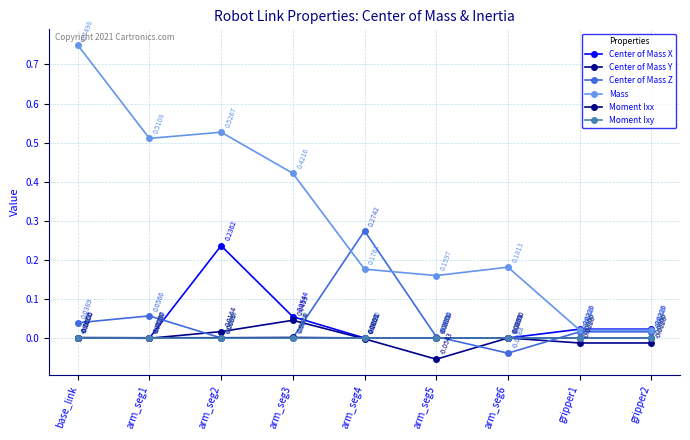

Is the value of Center of Mass Z at base_link greater than the value of Moment Ixy at arm_seg2?

Yes